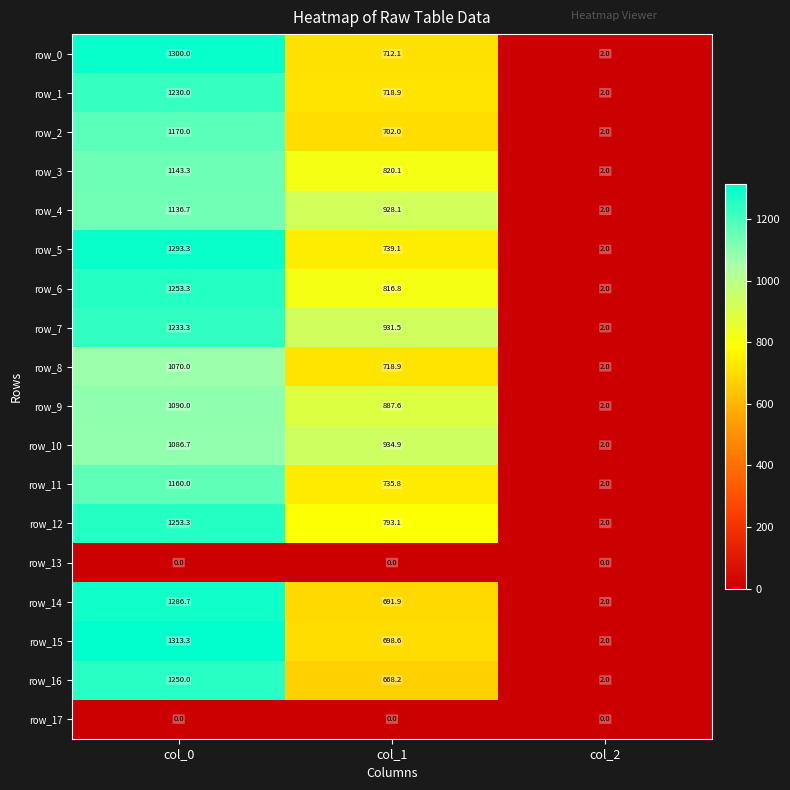

How many data points in row_7 are above 931?

2